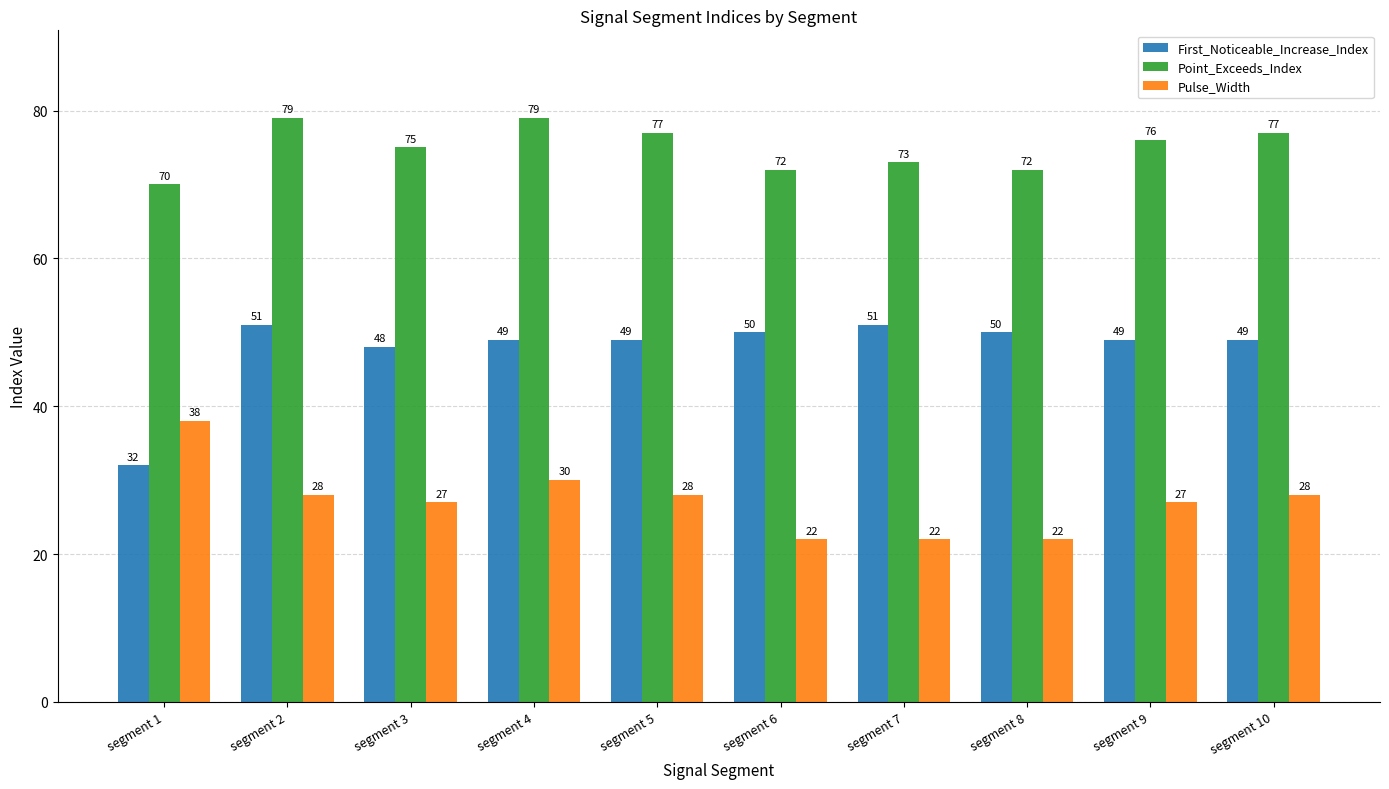

Reading right to left, extract all data points from this chart.

First_Noticeable_Increase_Index: segment 10=49	segment 9=49	segment 8=50	segment 7=51	segment 6=50	segment 5=49	segment 4=49	segment 3=48	segment 2=51	segment 1=32
Point_Exceeds_Index: segment 10=77	segment 9=76	segment 8=72	segment 7=73	segment 6=72	segment 5=77	segment 4=79	segment 3=75	segment 2=79	segment 1=70
Pulse_Width: segment 10=28	segment 9=27	segment 8=22	segment 7=22	segment 6=22	segment 5=28	segment 4=30	segment 3=27	segment 2=28	segment 1=38